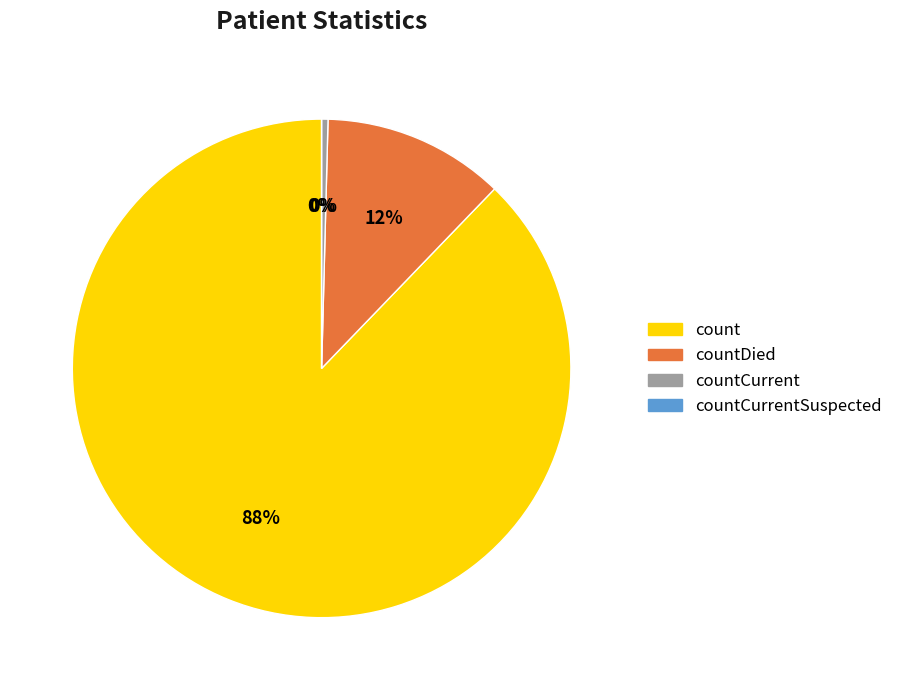

Is there any slice that represents more than half of the pie?

Yes